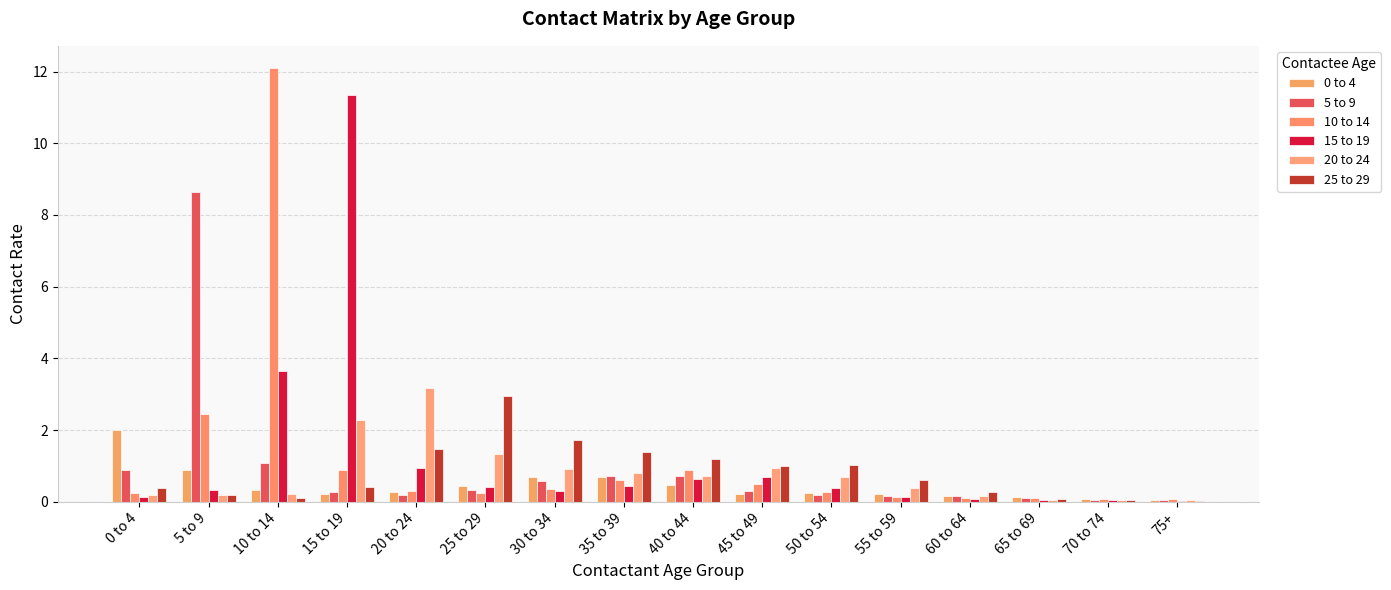

The 0 to 4 series shows 0.7 at 30 to 34. True or false?

True